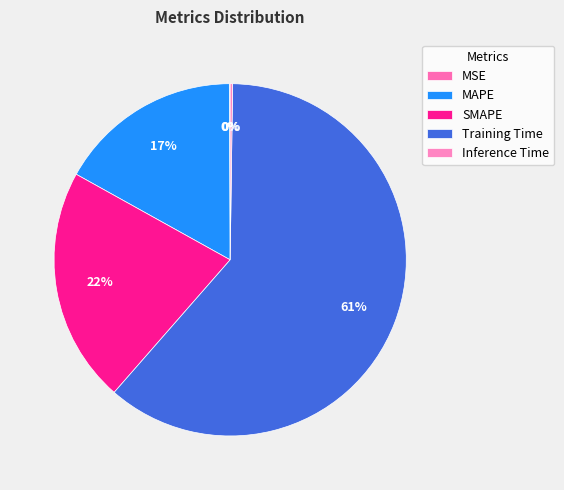

To the nearest percent, what is the difference between the MSE and SMAPE slice percentages?

22%